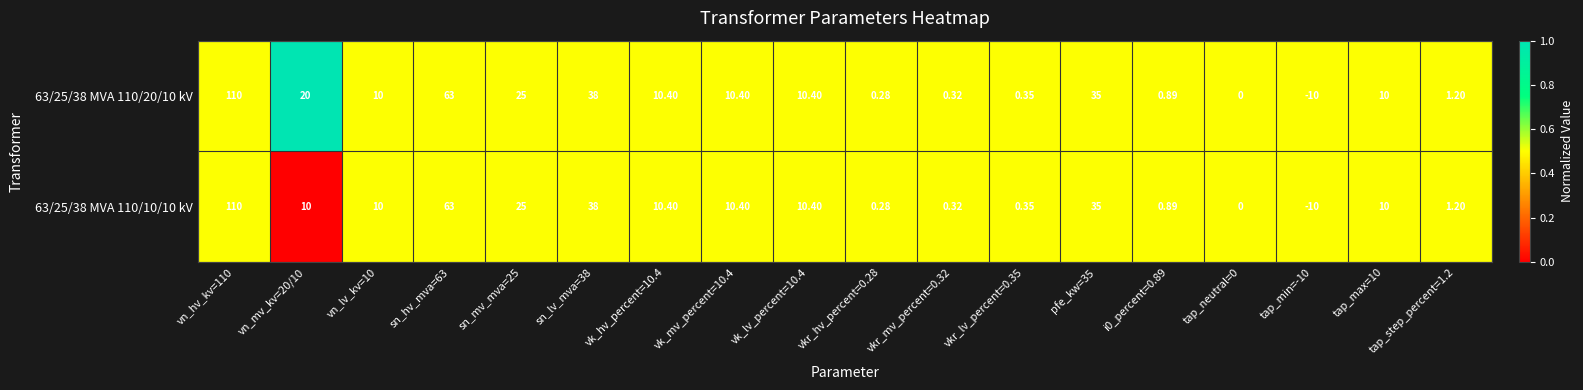

What is the total value across all series at tap_max=10?

20.0